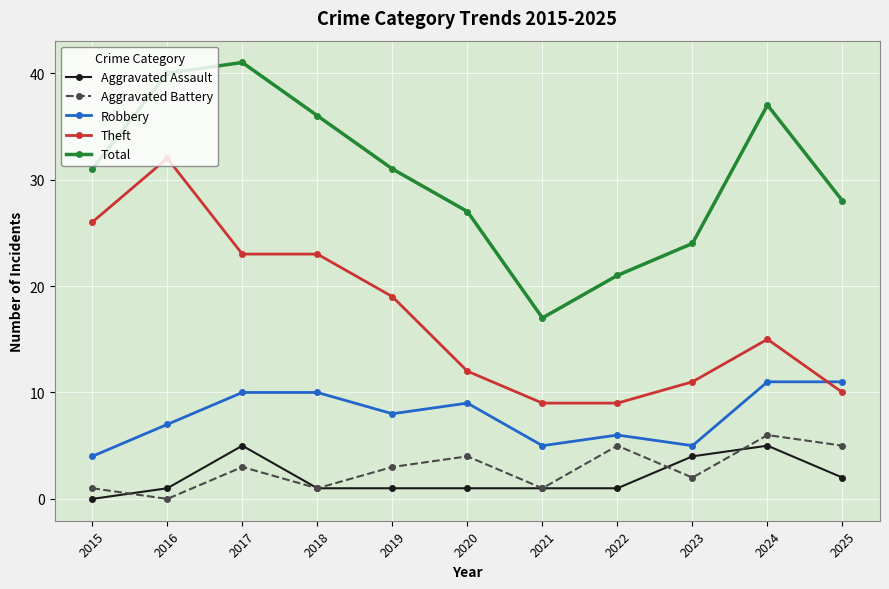

True or false: Theft and Total cross at least once.

False